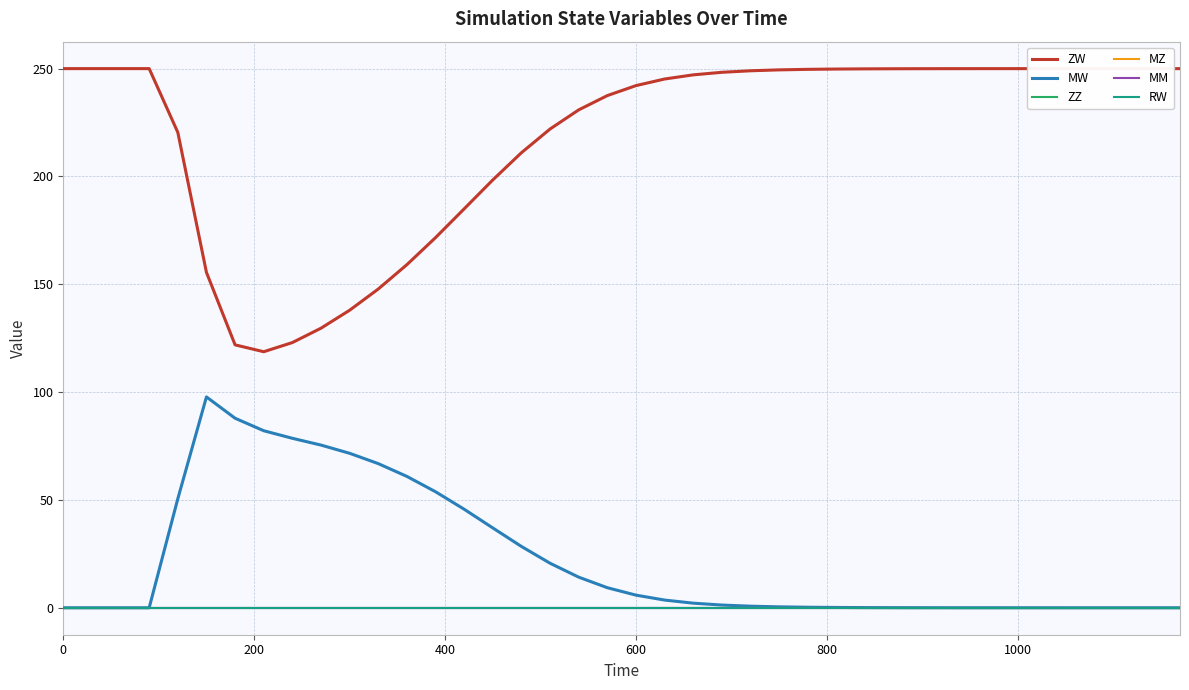

Is this an area chart (filled region under the line)?

No